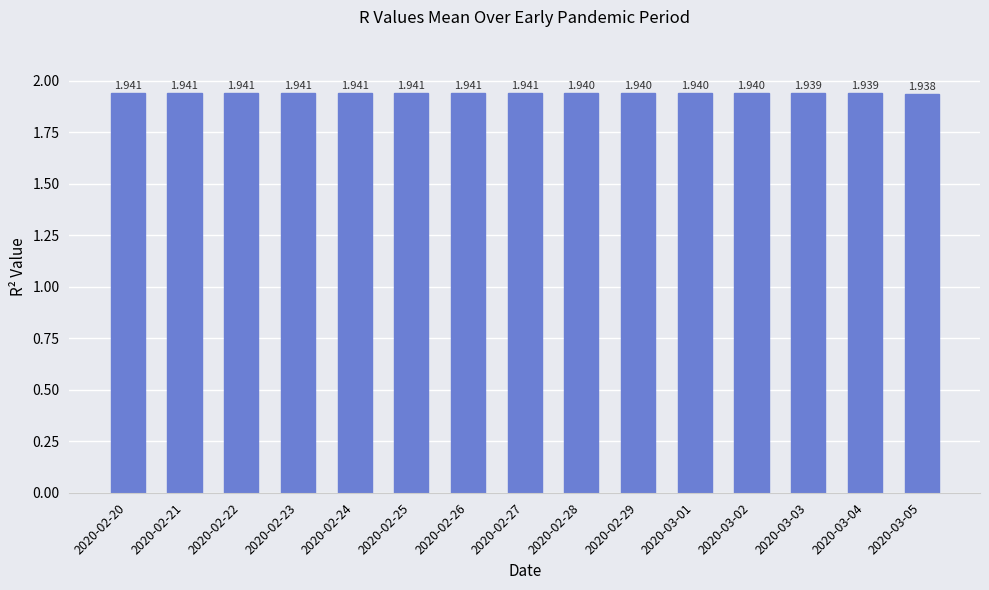

Read the value at 2020-02-25.

1.9